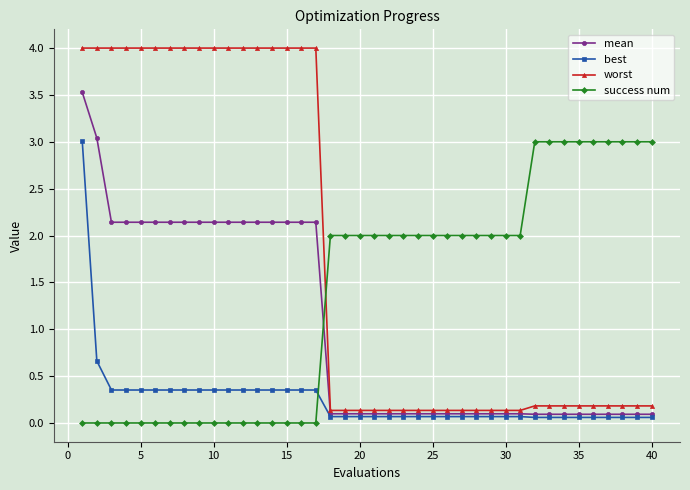

After their last crossing, which series has the higher values: success num or best?

success num